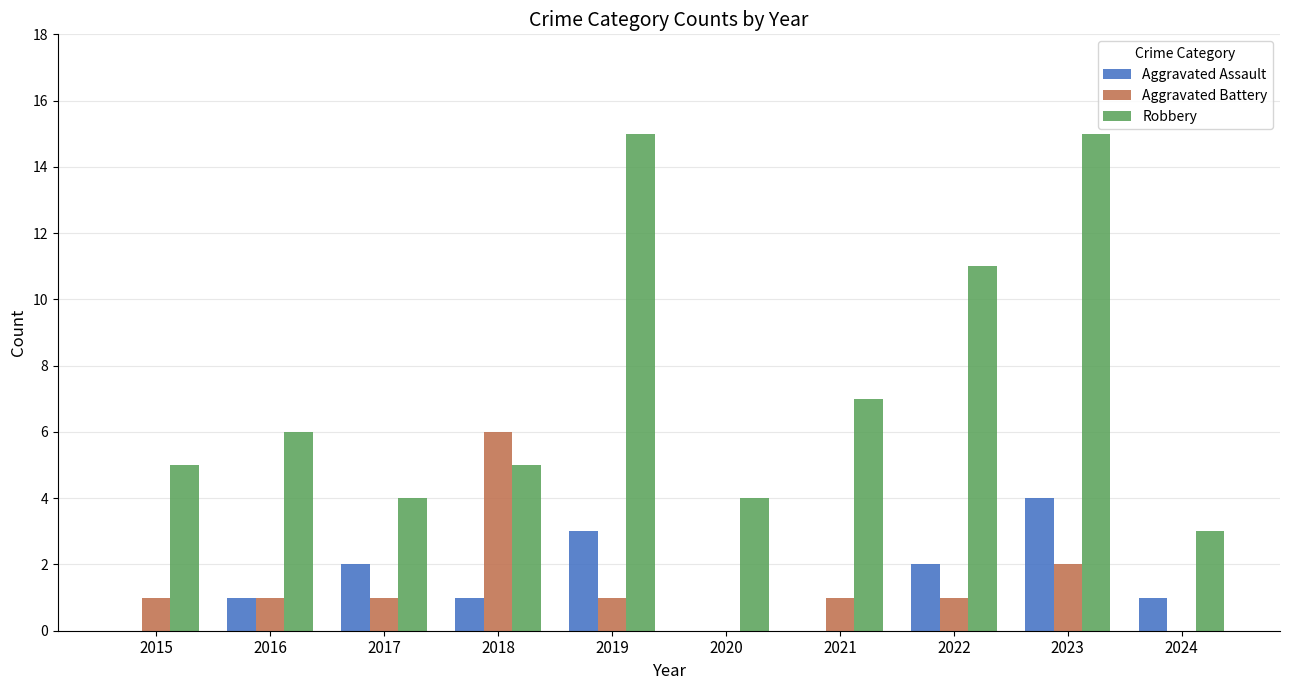

What is the maximum value for Aggravated Assault?

4